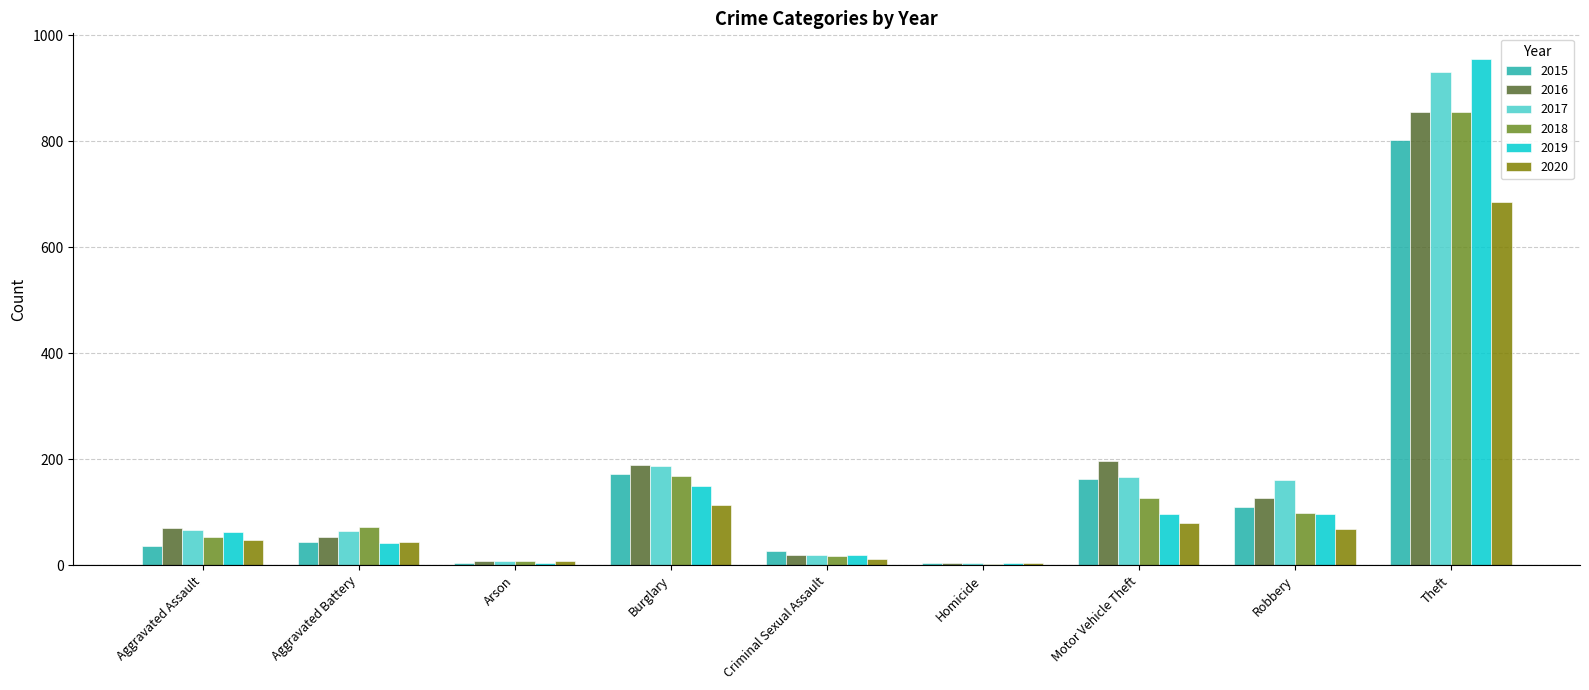

Is the value of 2017 at Theft greater than the value of 2019 at Aggravated Battery?

Yes